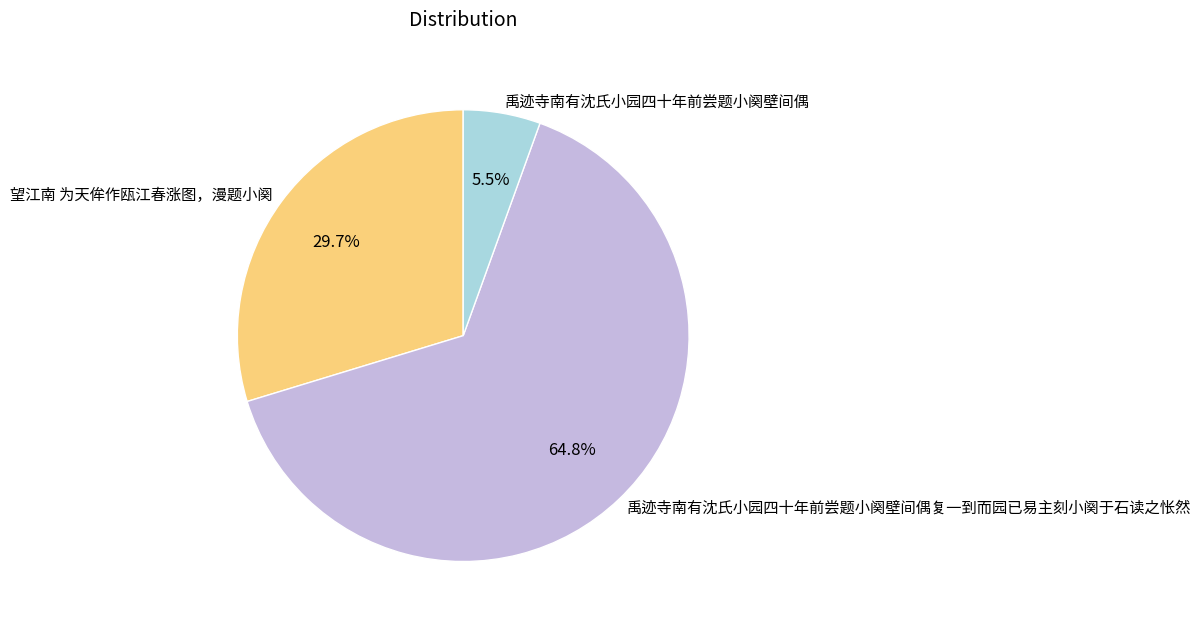

Count the number of slices in the pie.

3